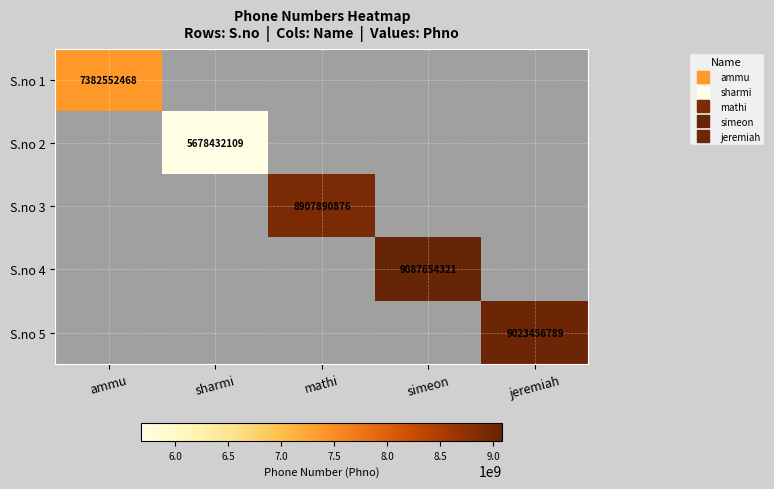

List the labels in order of S.no 1 value, smallest first.

ammu, sharmi, mathi, simeon, jeremiah